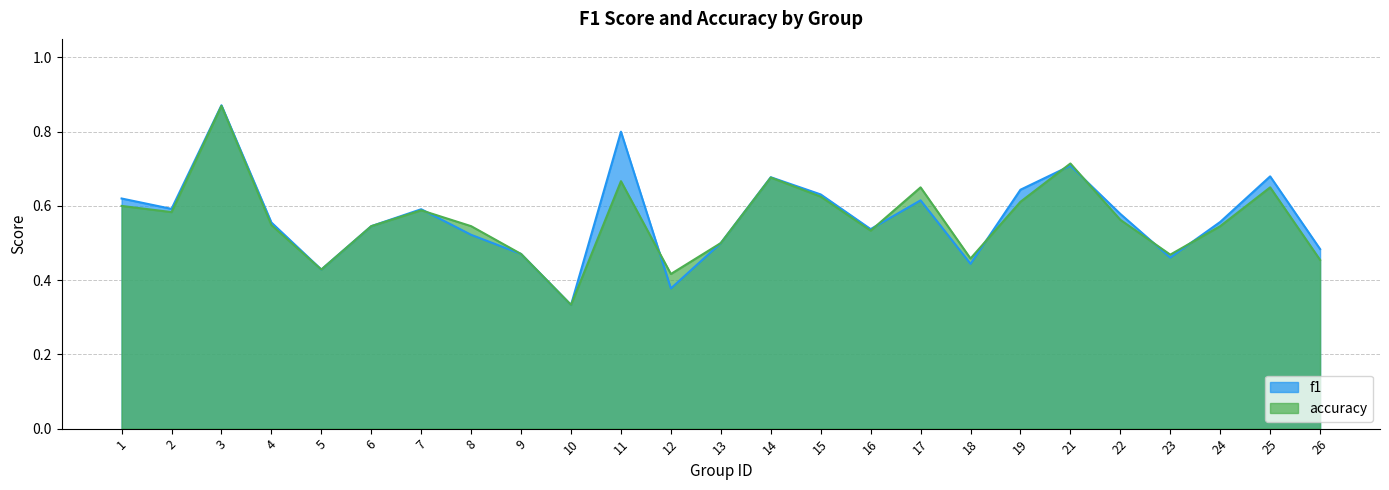

How many f1 values are between 0 and 1?

25